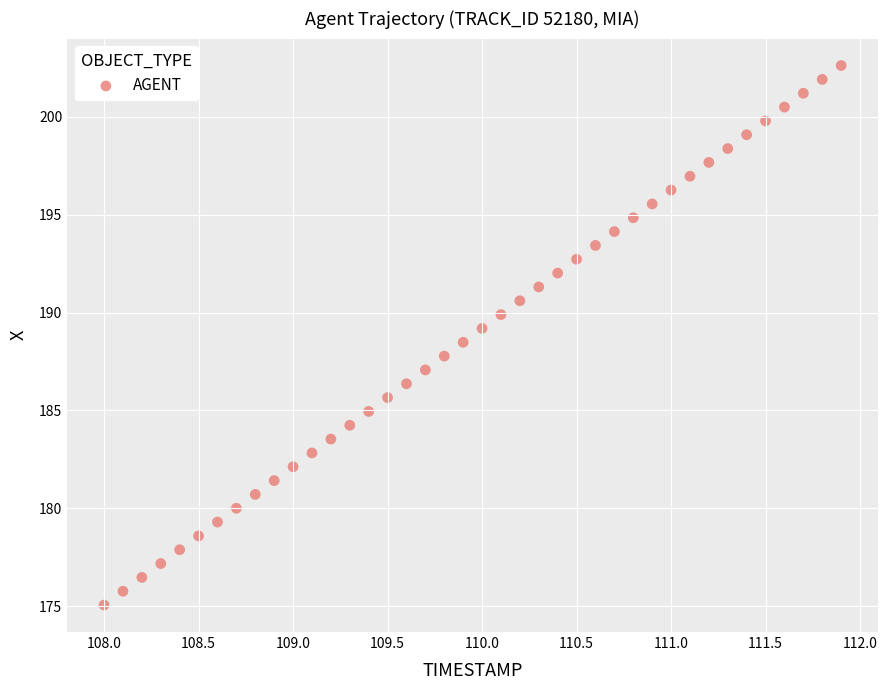

What is the range of X values (max minus min)?

3.9